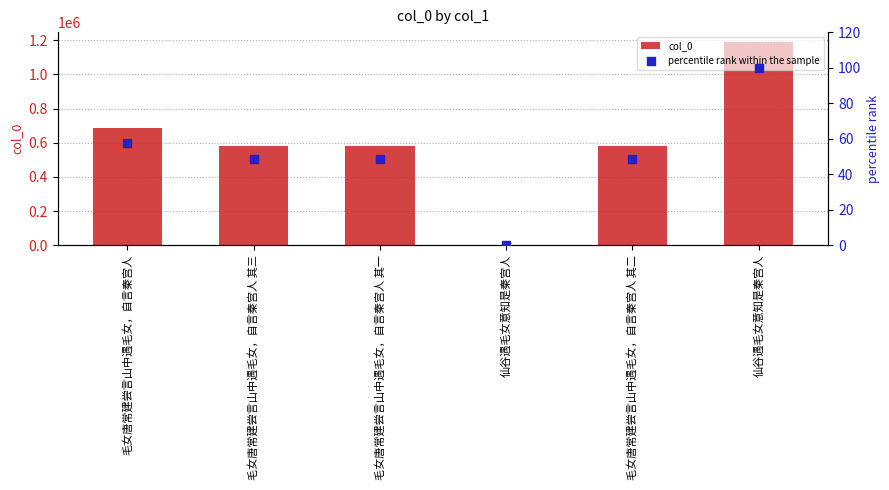

Which series has the largest total across all categories?

col_0